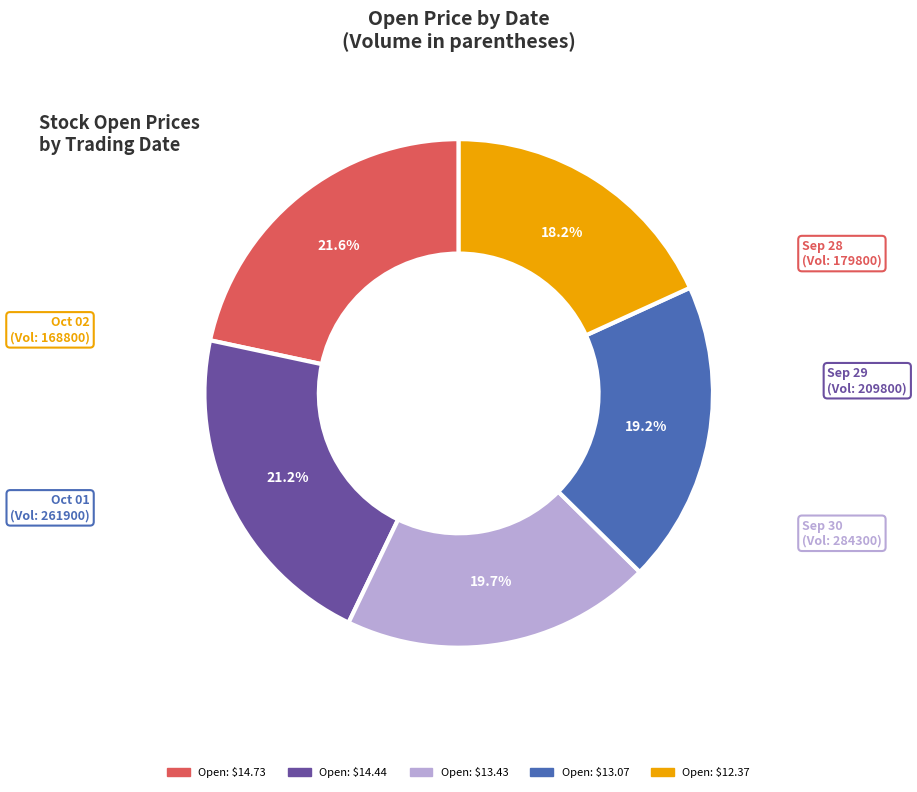

Is there any slice that represents more than half of the pie?

No